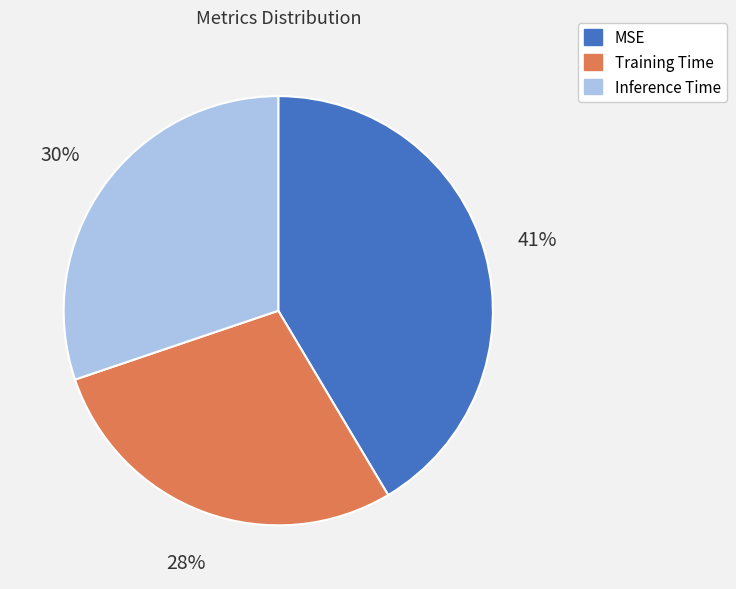

To the nearest percent, what is the average slice percentage?

33%